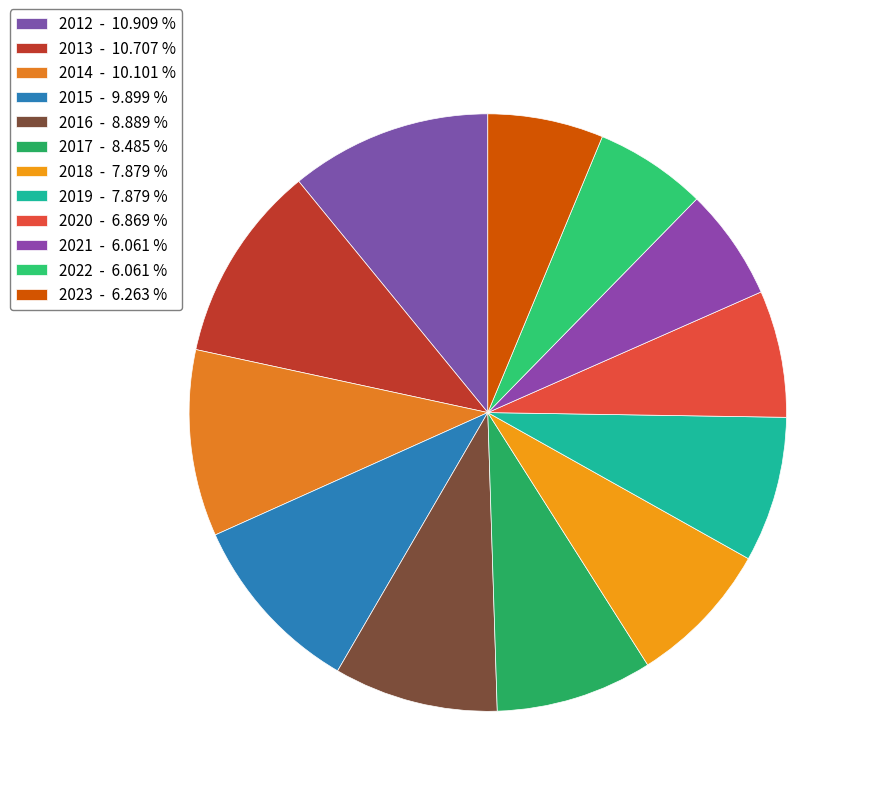

To the nearest percent, what is the difference between the largest and smallest slice percentages?

5%